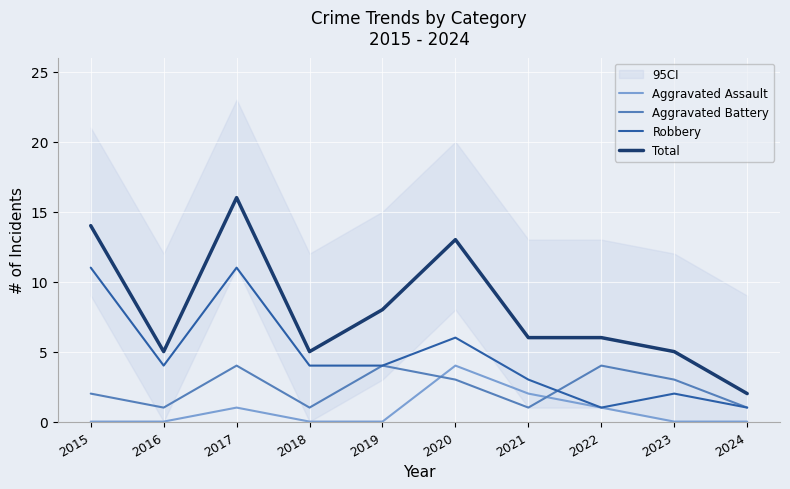

Does the chart display data point markers on the line(s)?

No